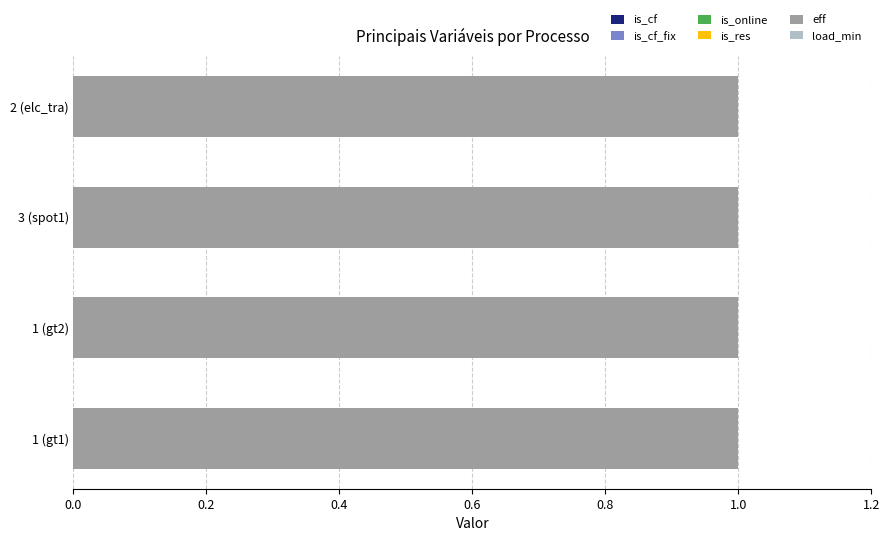

How many bars are there in total?

24